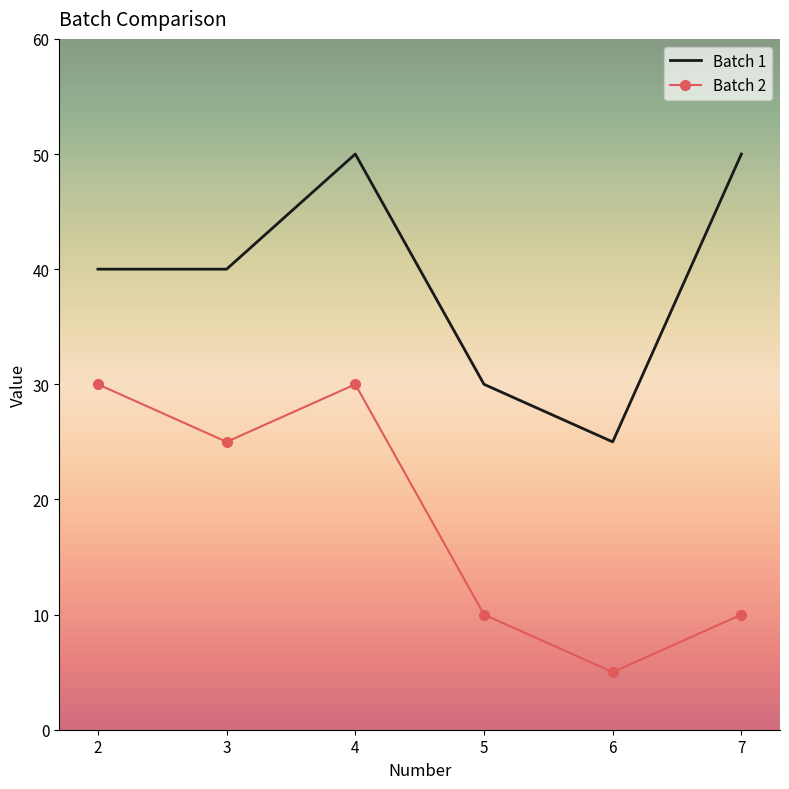

True or false: Batch 1 has a value of 50 at 4.

True